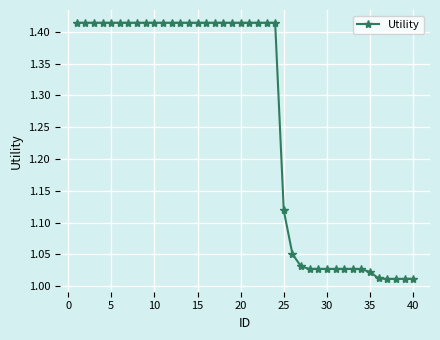

What is the difference between the maximum and minimum values?

0.4